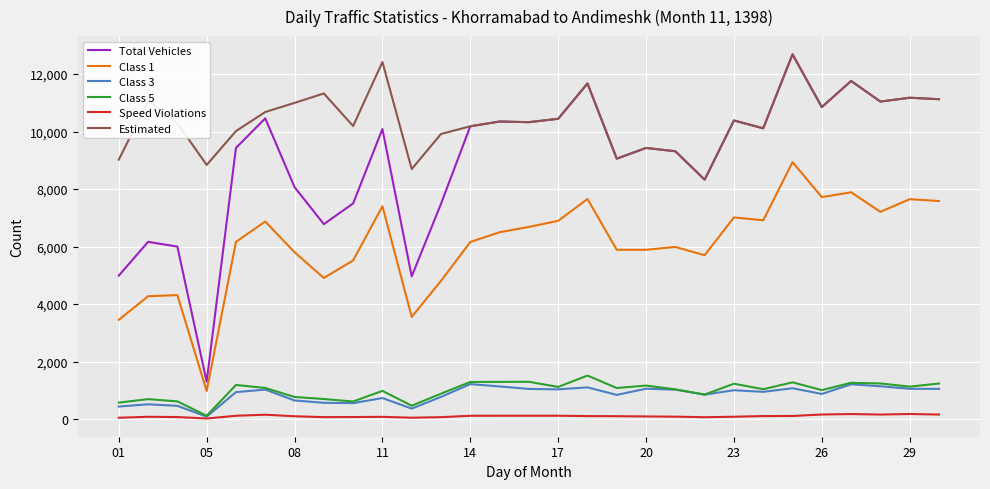

True or false: Speed Violations and Class 1 intersect in this chart.

False